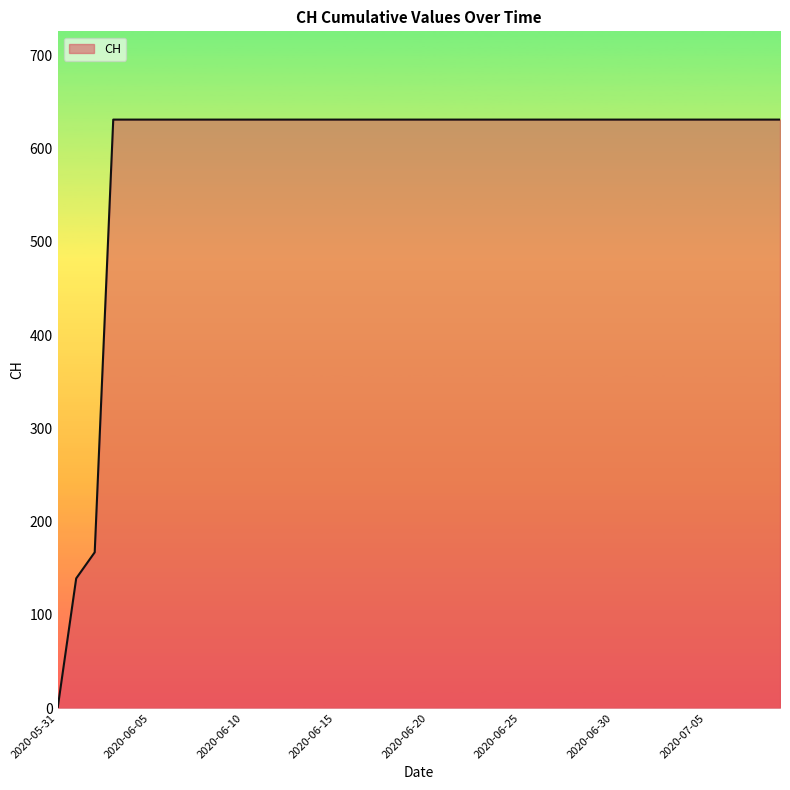

Reading right to left, extract all data points from this chart.

631	631	631	631	631	631	631	631	631	631	631	631	631	631	631	631	631	631	631	631	631	631	631	631	631	631	631	631	631	631	631	631	631	631	631	631	631	167	139	0